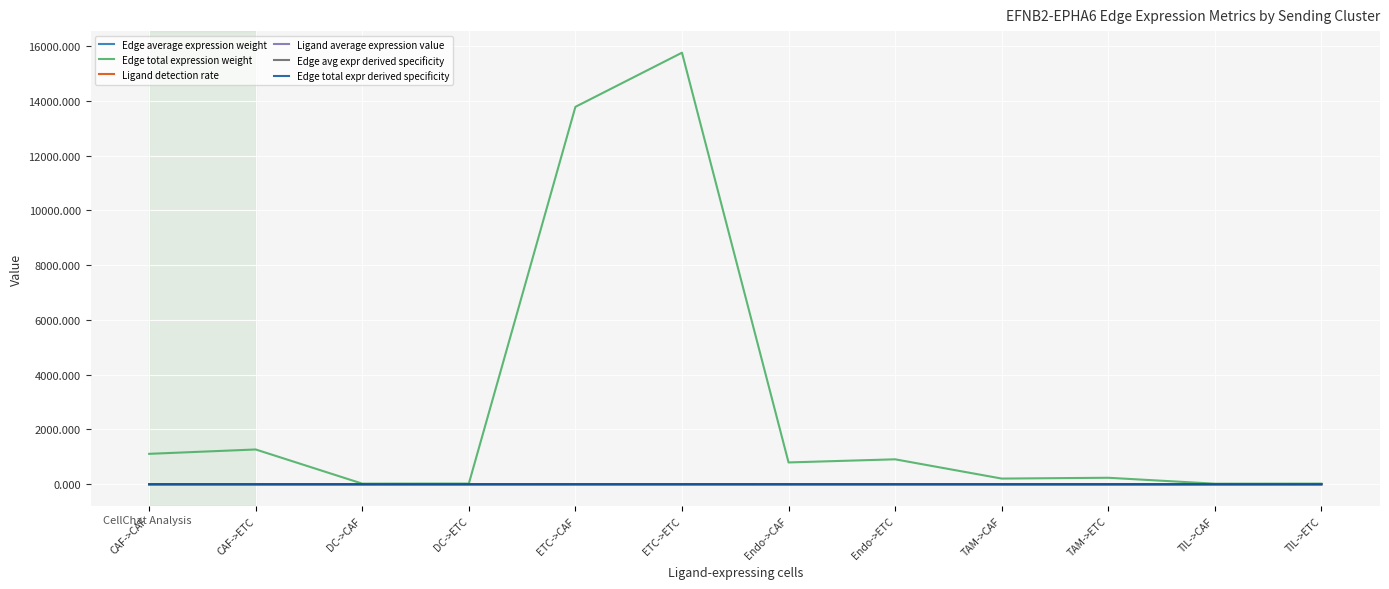

At which category does the chart reach its peak across all series?

ETC->ETC